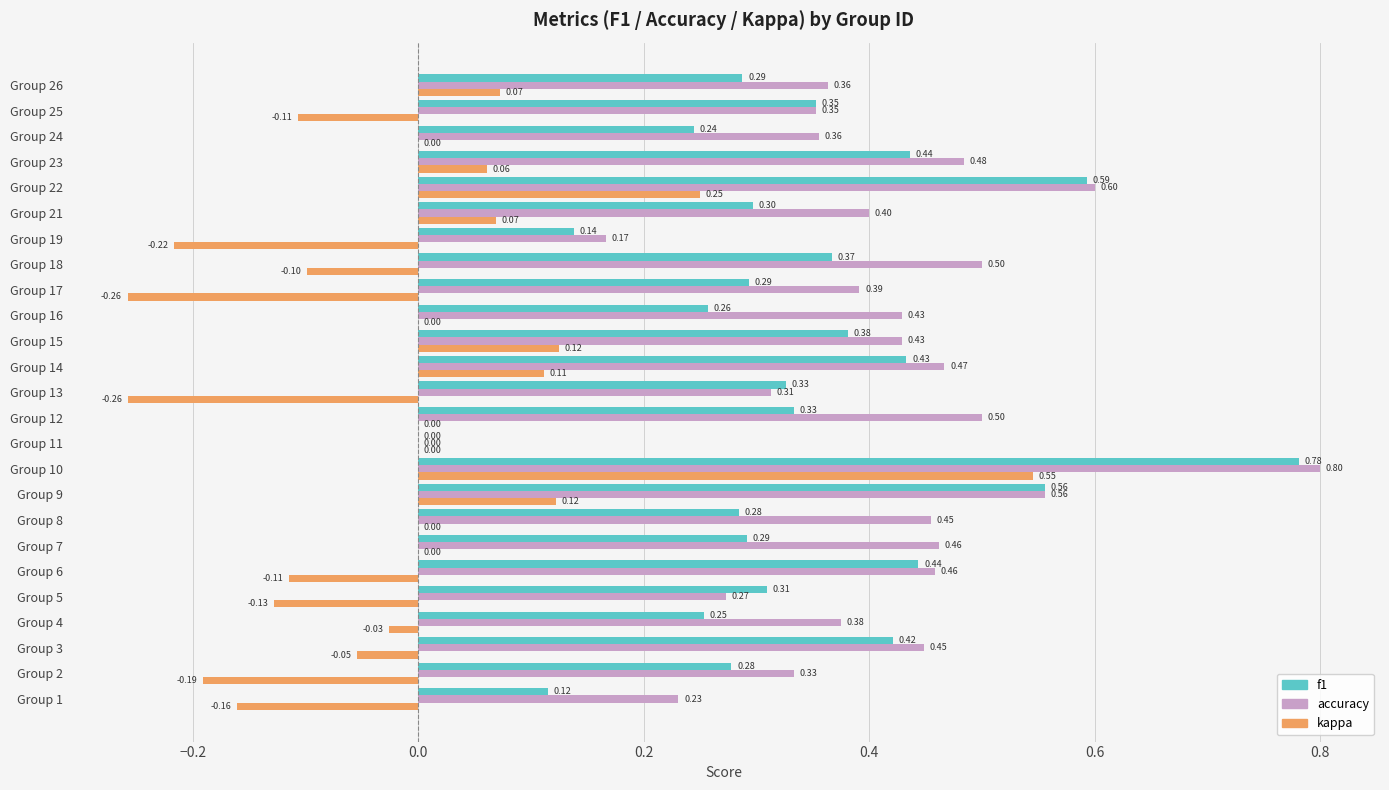

At which category is the sum across all series the highest?

Group 10